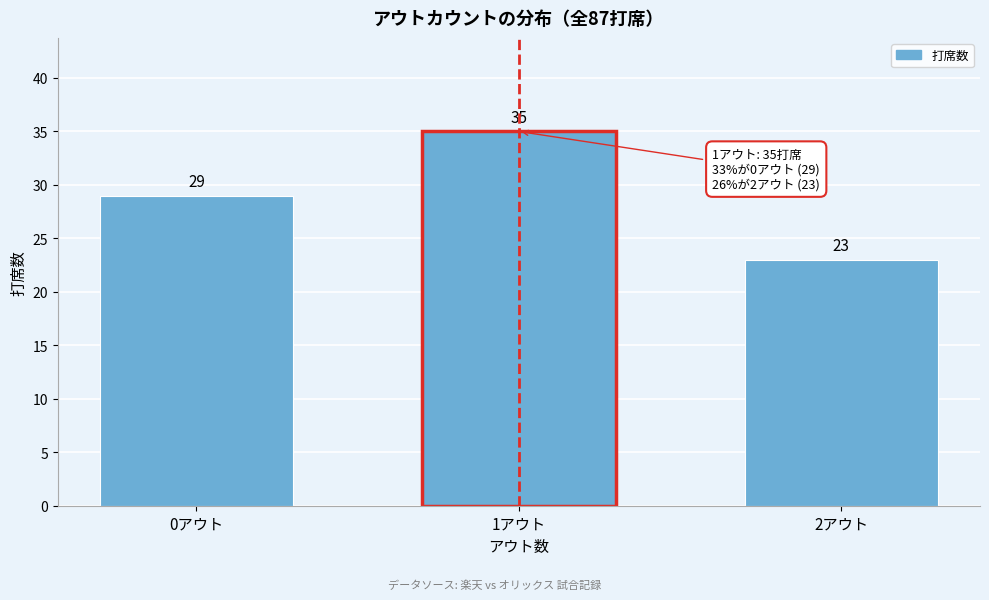

Reading right to left, what are all the values shown in this chart?

2アウト=23	1アウト=35	0アウト=29